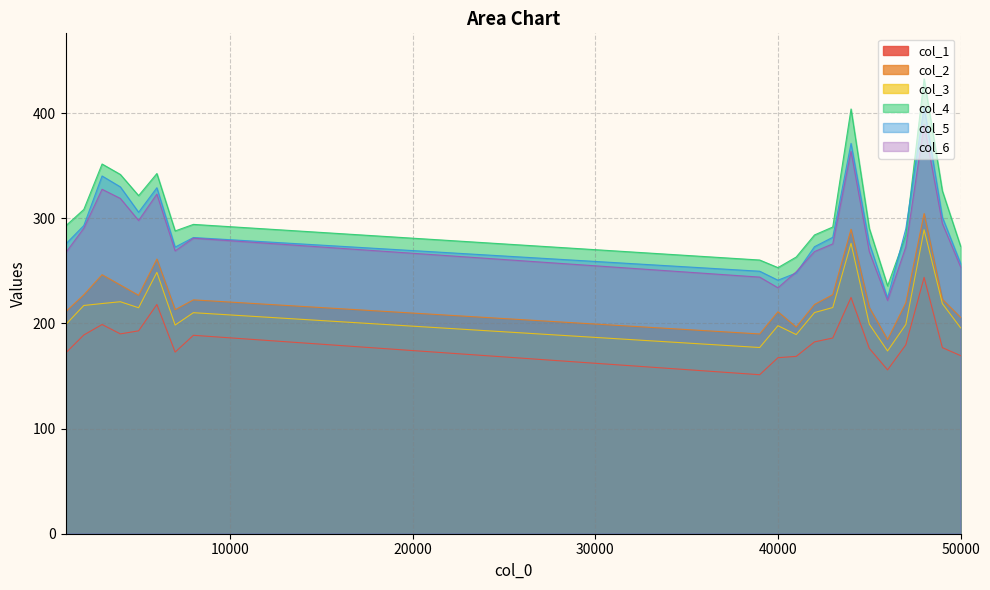

Reading left to right, extract all data points from this chart.

col_1: 39000=151.2	40000=167.4	41000=168.6	42000=182.4	43000=186.1	44000=224.6	45000=176.2	46000=155.8	47000=179.6	48000=243.7	49000=176.9	50000=169.3	1000=171.7	2000=188.9	3000=198.9	4000=190.0	5000=192.9	6000=217.9	7000=172.7	8000=188.7
col_2: 39000=189.9	40000=211.0	41000=196.4	42000=217.9	43000=227.3	44000=289.5	45000=215.2	46000=184.6	47000=219.5	48000=304.4	49000=222.8	50000=205.7	1000=210.9	2000=227.1	3000=246.3	4000=236.5	5000=226.6	6000=261.2	7000=213.0	8000=222.3
col_3: 39000=177.0	40000=197.8	41000=189.3	42000=210.3	43000=215.1	44000=276.1	45000=199.2	46000=173.8	47000=199.0	48000=289.0	49000=218.8	50000=195.7	1000=198.6	2000=217.0	3000=218.8	4000=220.6	5000=214.8	6000=248.5	7000=198.4	8000=210.2
col_4: 39000=260.2	40000=253.0	41000=263.1	42000=284.1	43000=291.6	44000=403.8	45000=290.3	46000=235.6	47000=283.9	48000=432.5	49000=325.9	50000=273.2	1000=292.6	2000=308.3	3000=351.5	4000=341.6	5000=321.5	6000=342.5	7000=287.9	8000=294.1
col_5: 39000=249.6	40000=241.0	41000=247.9	42000=272.9	43000=281.8	44000=371.1	45000=276.2	46000=224.2	47000=290.0	48000=405.9	49000=301.0	50000=256.9	1000=275.3	2000=293.0	3000=340.1	4000=329.8	5000=305.6	6000=329.0	7000=272.5	8000=281.6
col_6: 39000=244.0	40000=233.8	41000=249.0	42000=268.3	43000=275.6	44000=363.6	45000=268.3	46000=221.8	47000=272.7	48000=389.1	49000=295.0	50000=253.6	1000=267.0	2000=290.5	3000=327.5	4000=318.8	5000=297.8	6000=322.9	7000=268.9	8000=281.0